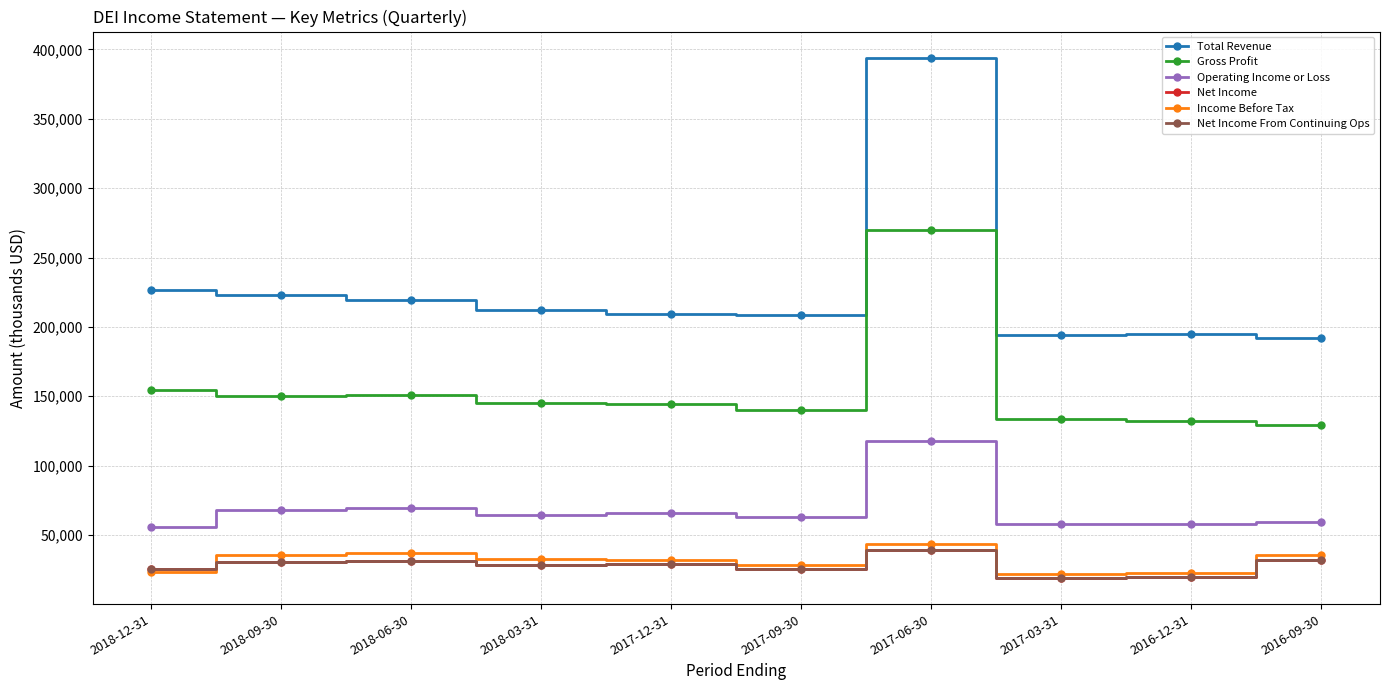

At 2017-06-30, list the series in order from largest to smallest.

Total Revenue, Gross Profit, Operating Income or Loss, Income Before Tax, Net Income, Net Income From Continuing Ops